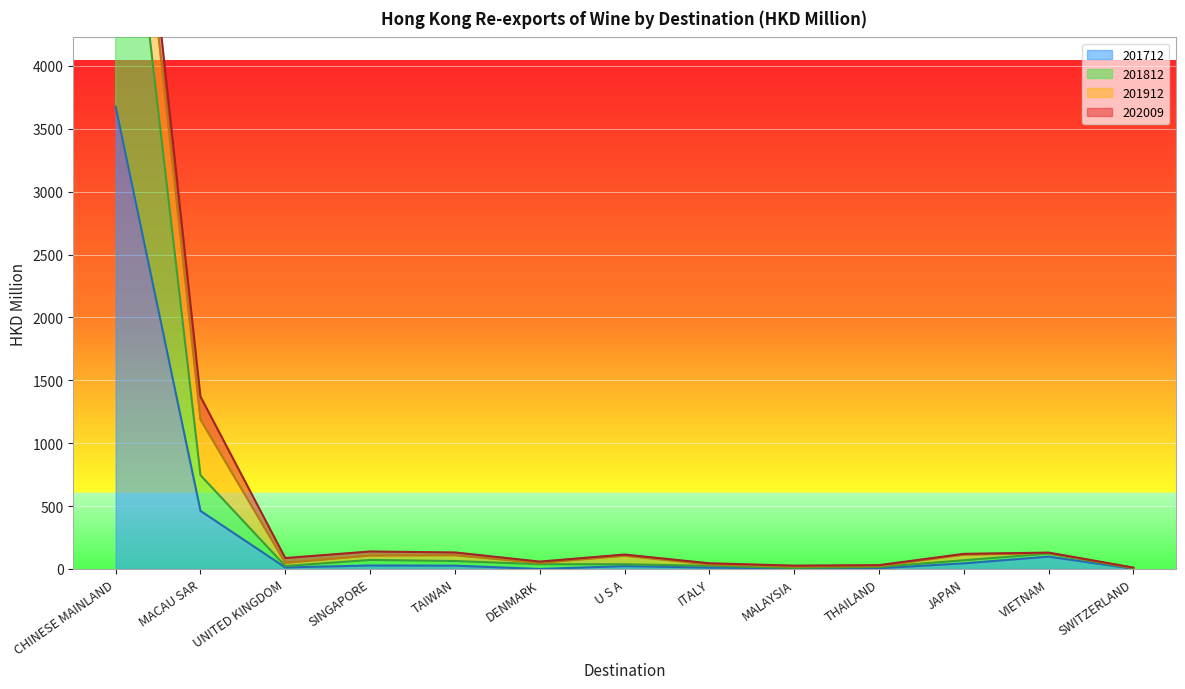

What is the difference between the 201812 values at MACAU SAR and ITALY?

720.6